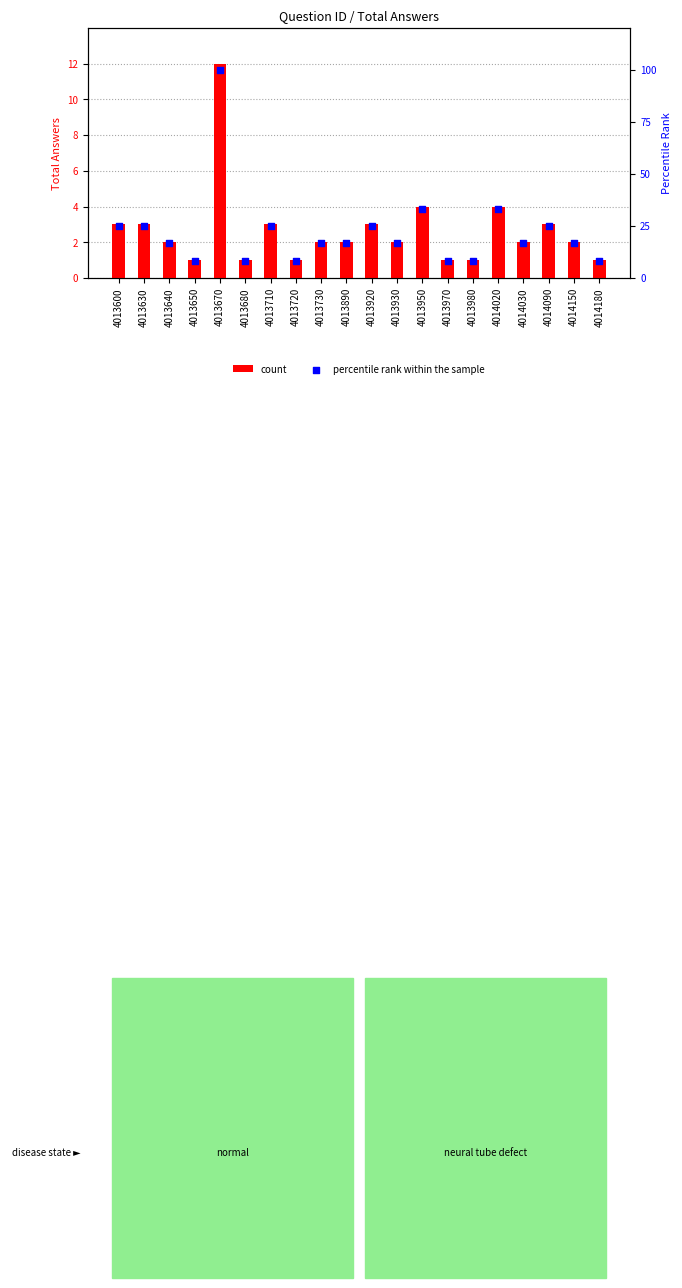

At which category is the sum across all series the highest?

4013670